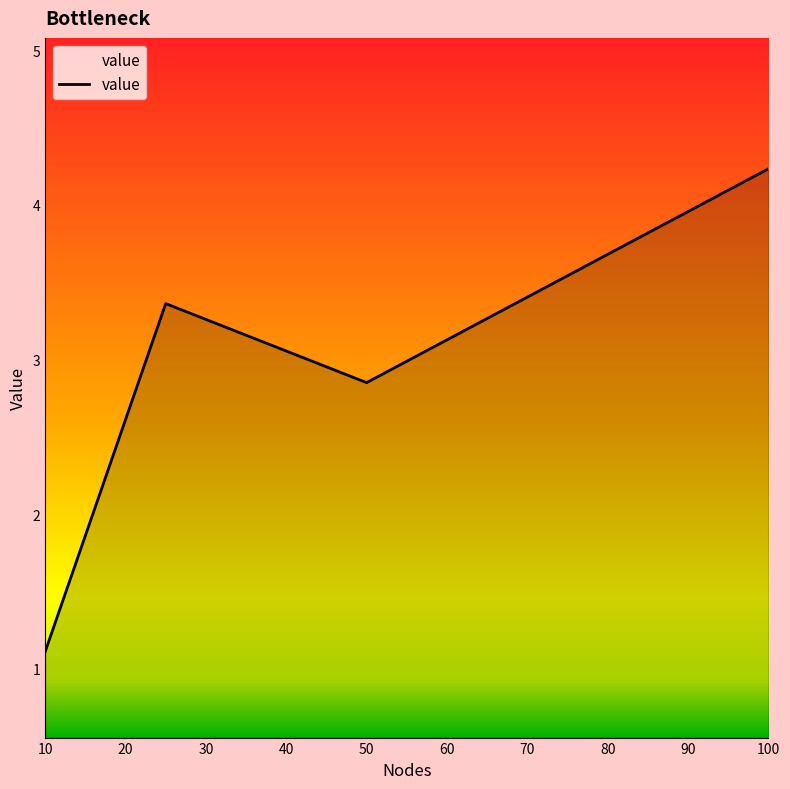

What is the difference between the maximum and second lowest values?

1.4